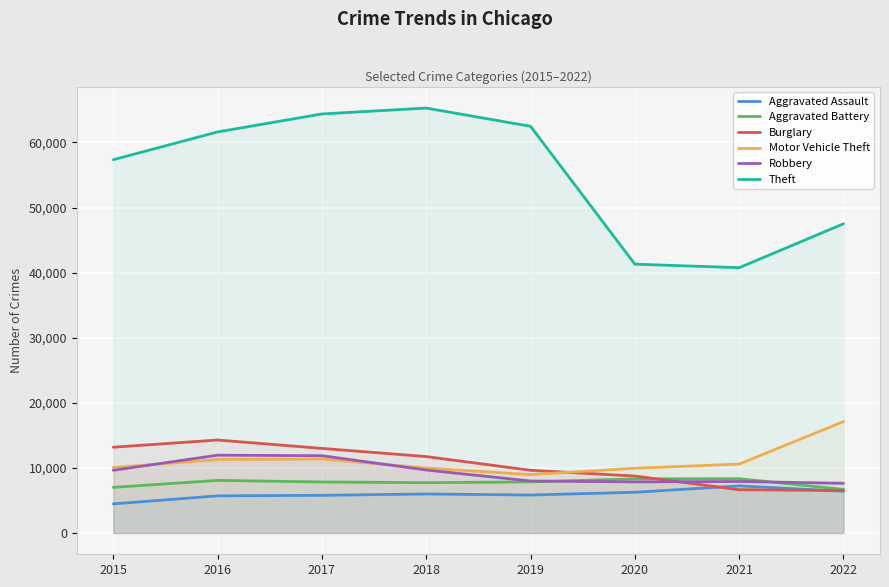

Which series has the largest total across all categories?

Theft